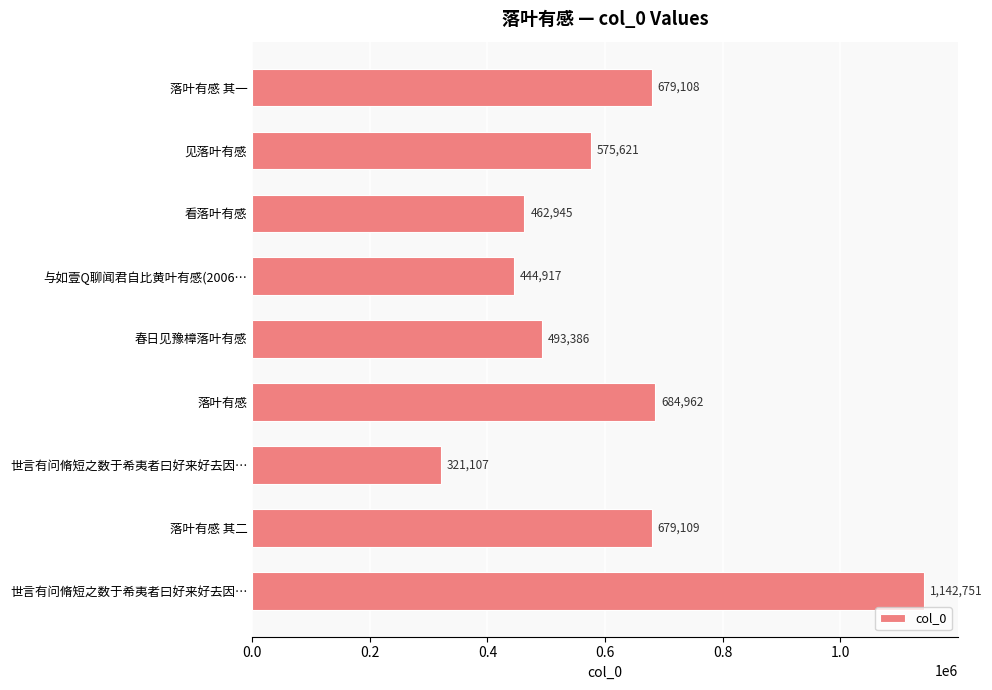

How many bars are there in total?

9